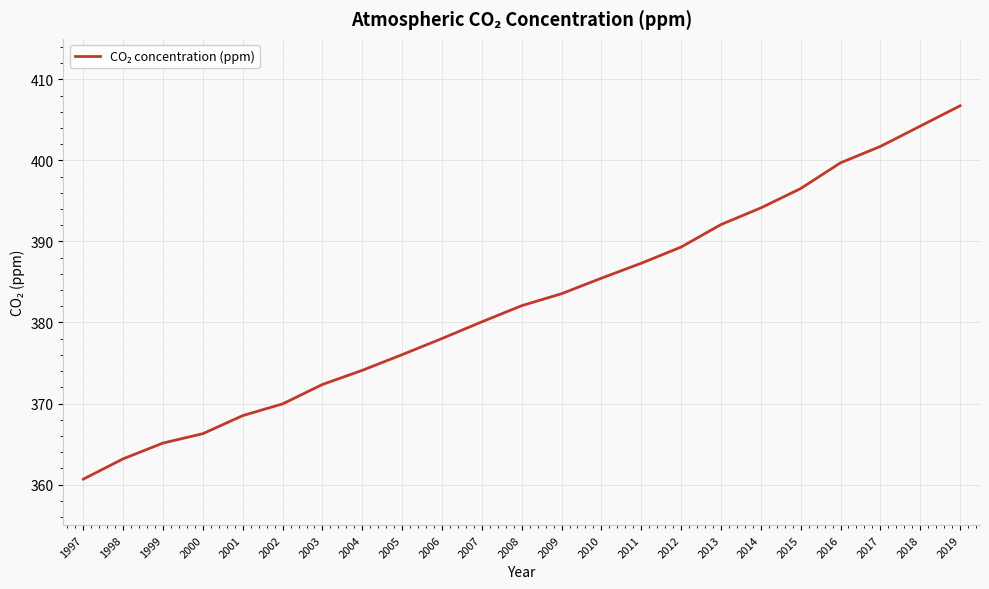

What value does the data have at 2005?

376.0